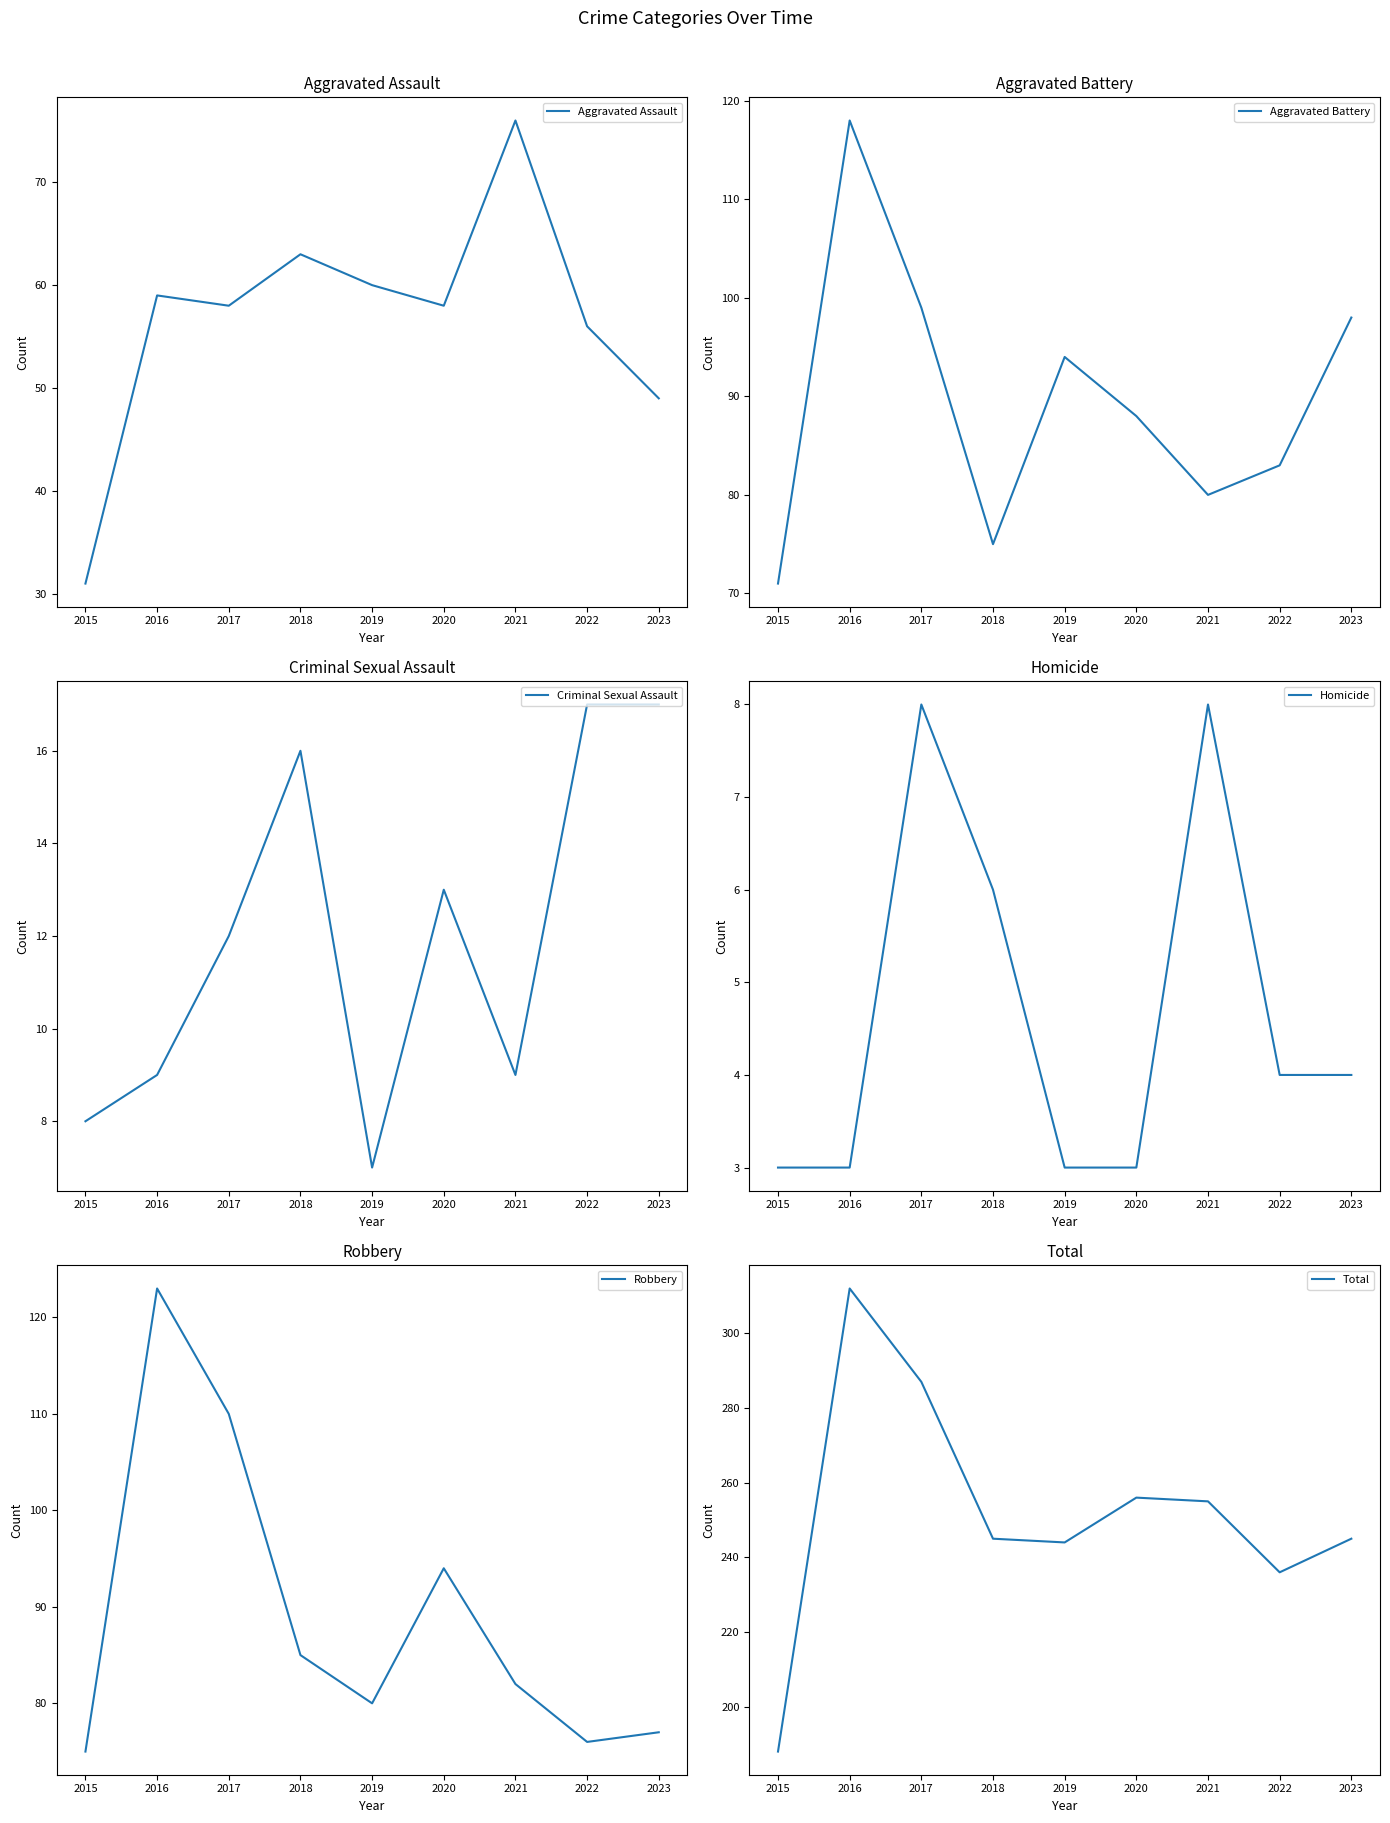

What are all the series names shown in the legend?

Aggravated Assault, Aggravated Battery, Criminal Sexual Assault, Homicide, Robbery, Total